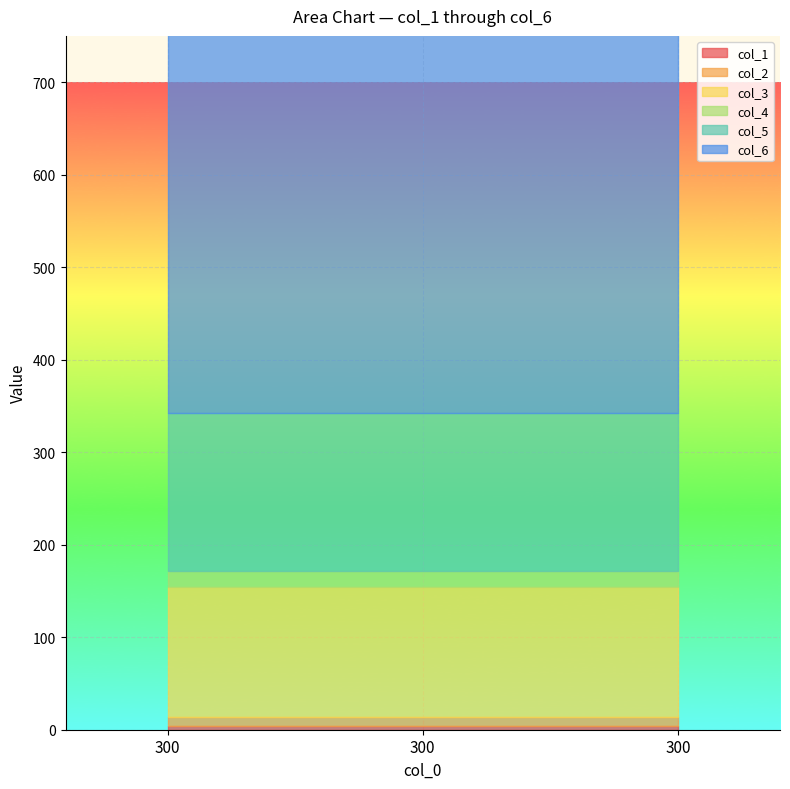

At 300, list the series in order from largest to smallest.

col_6, col_5, col_3, col_4, col_2, col_1